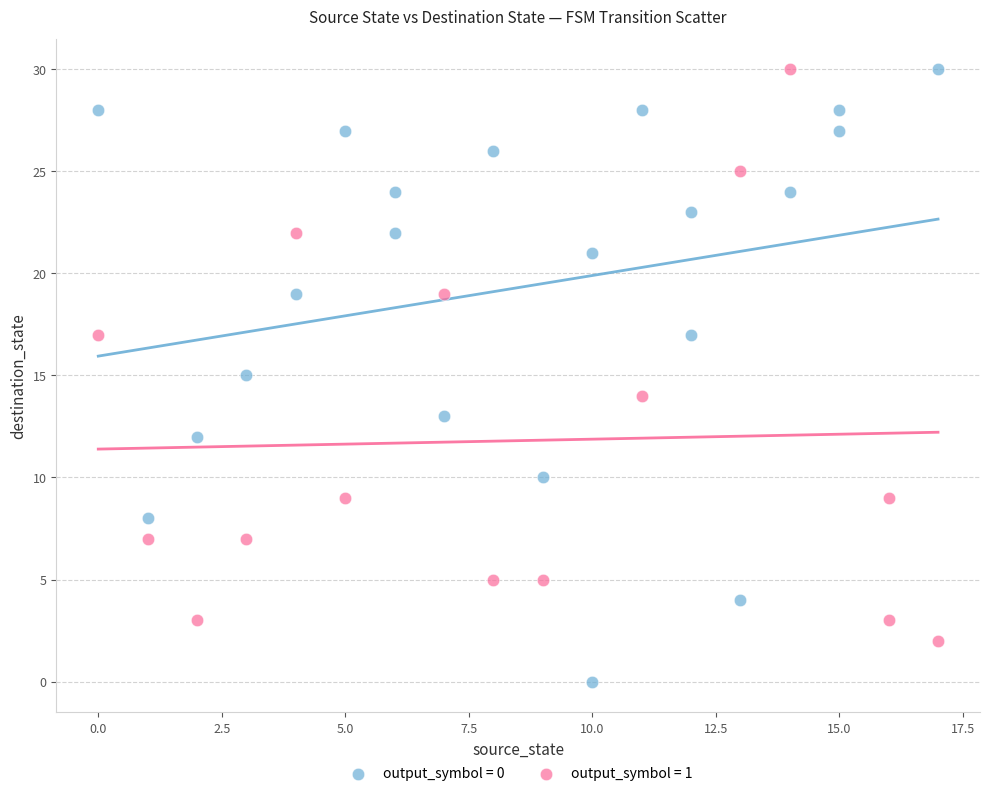

Which series contains the lowest Y value?

output_symbol = 0